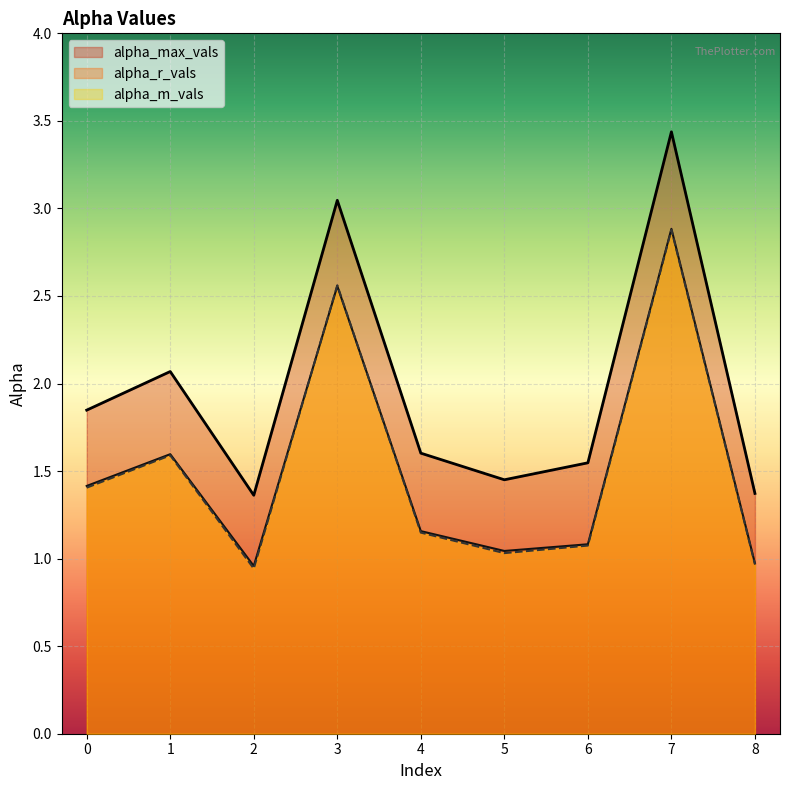

True or false: alpha_m_vals and alpha_max_vals intersect in this chart.

False